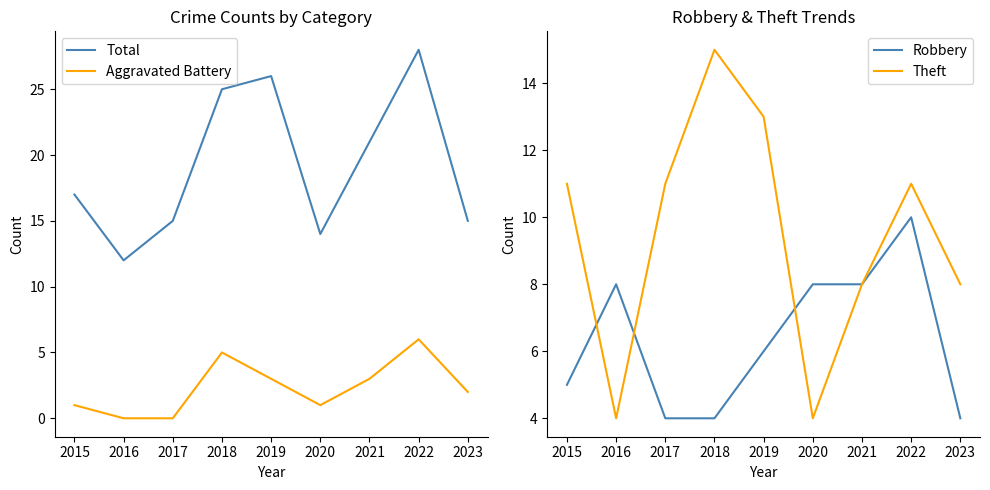

True or false: Robbery and Total intersect in this chart.

False